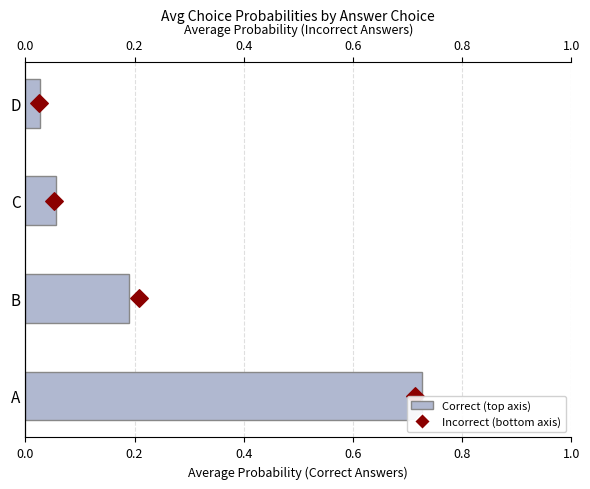

Which series has the largest total across all categories?

Incorrect (bottom axis)